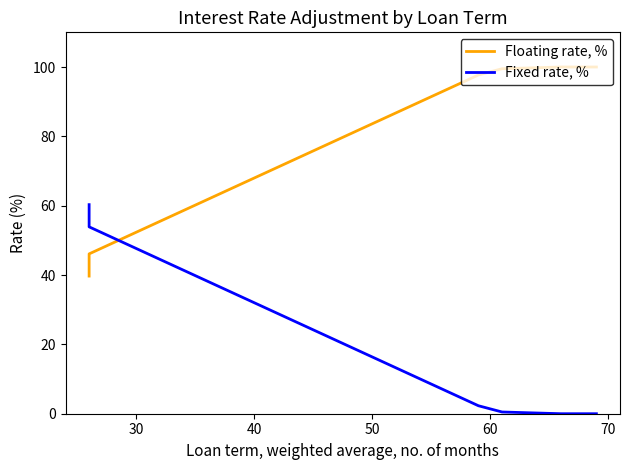

Which category has the highest value across all series?

60